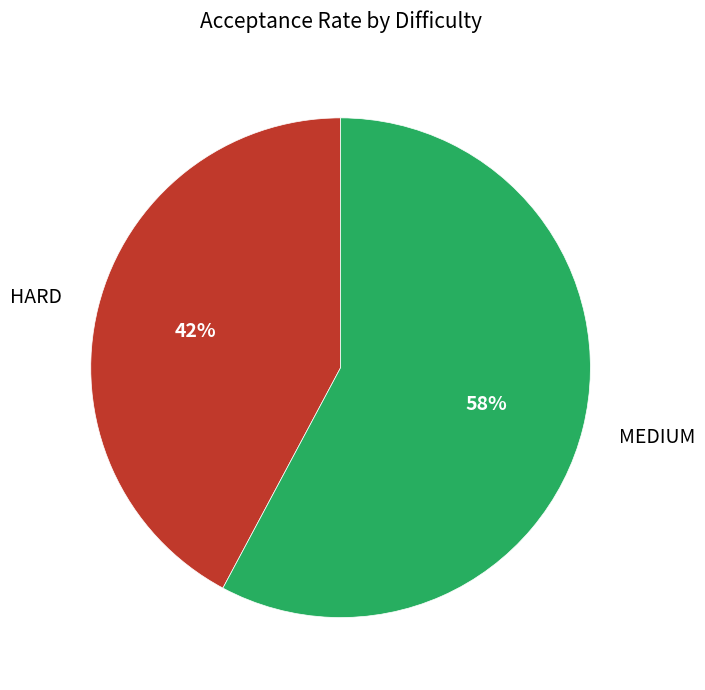

Count the number of slices in the pie.

2